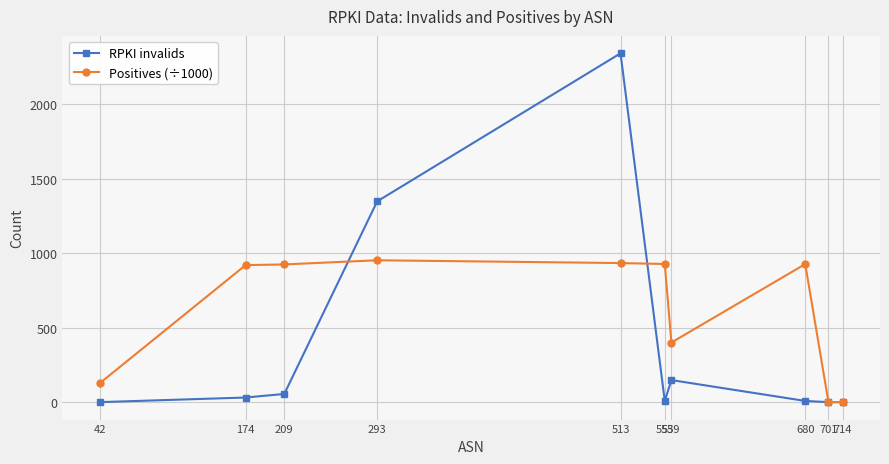

At which category is the sum across all series the highest?

513